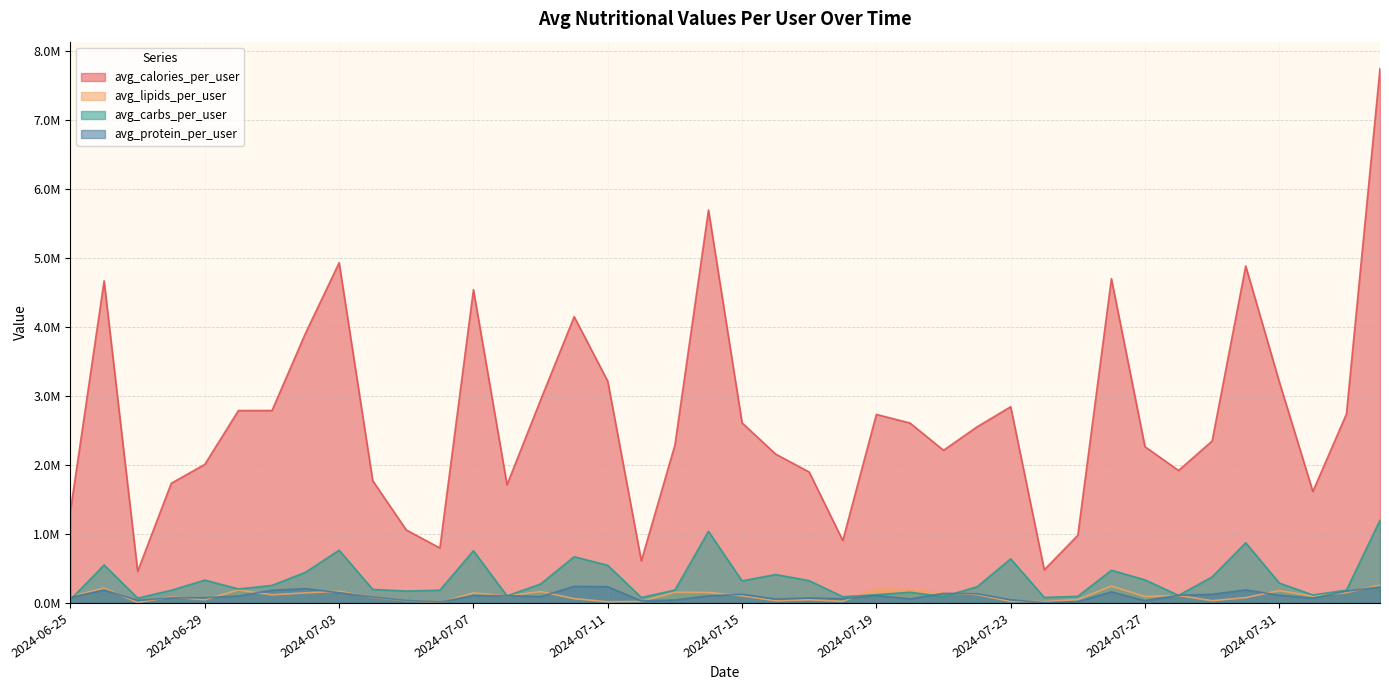

What is the approximate value of avg_carbs_per_user at 2024-06-28?

183577.3